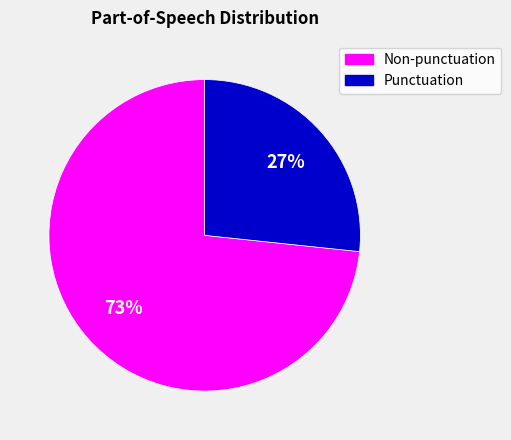

Is there any slice that represents more than half of the pie?

Yes